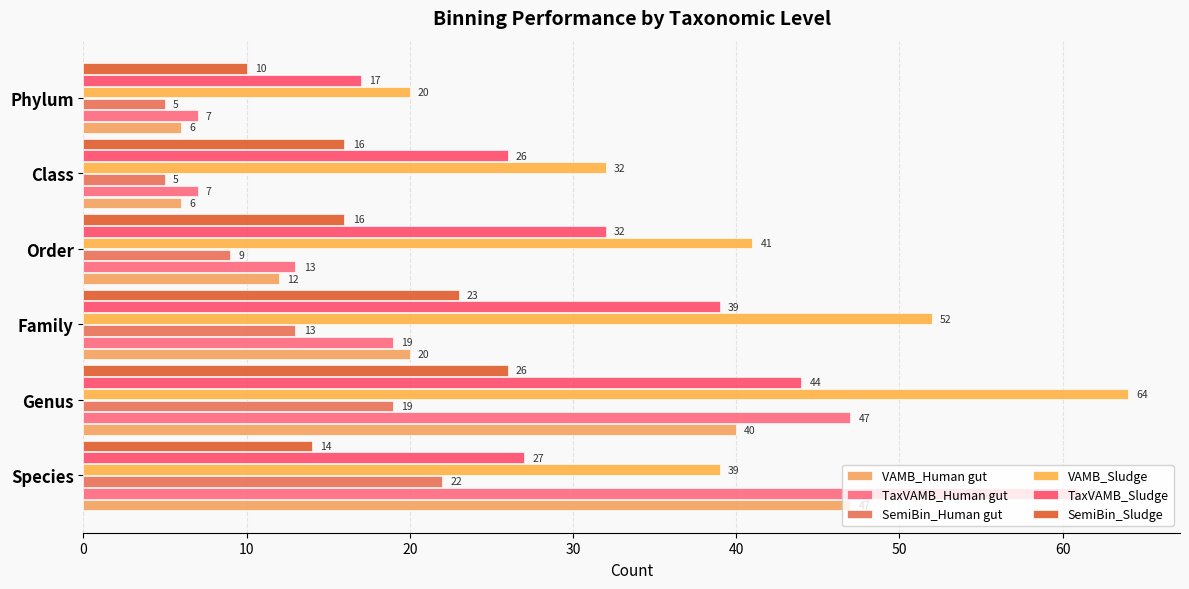

How many series are shown in this chart?

6